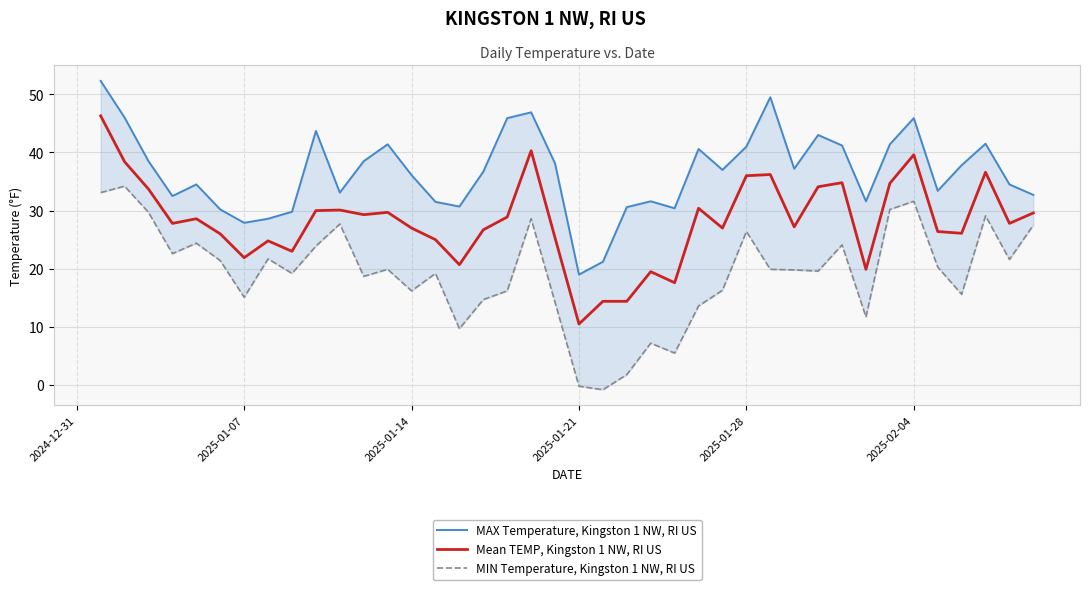

Which category has the lowest value in the Mean TEMP, Kingston 1 NW, RI US series?

2025-01-21